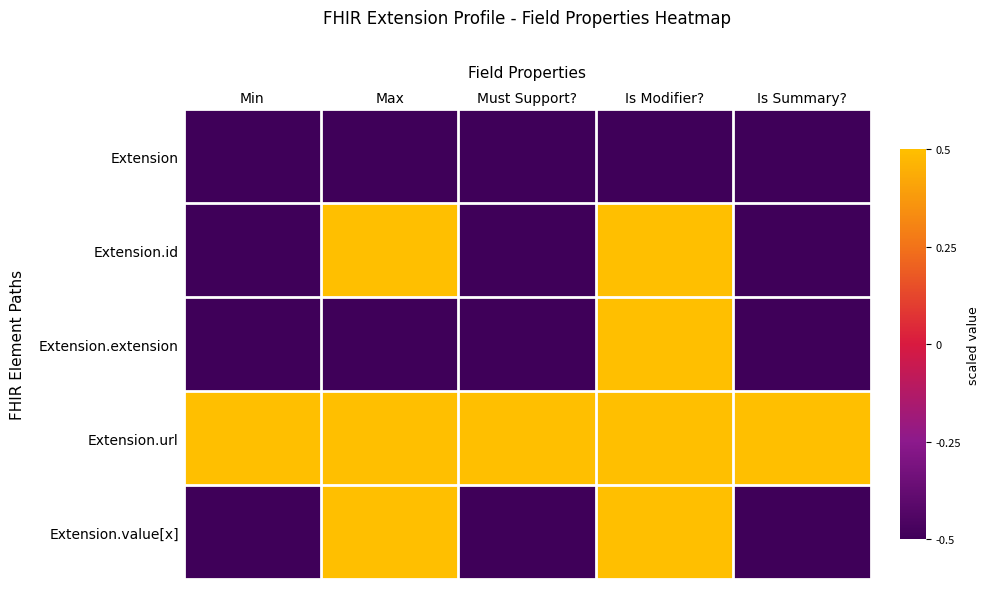

Which series has the widest spread of values?

Extension.id